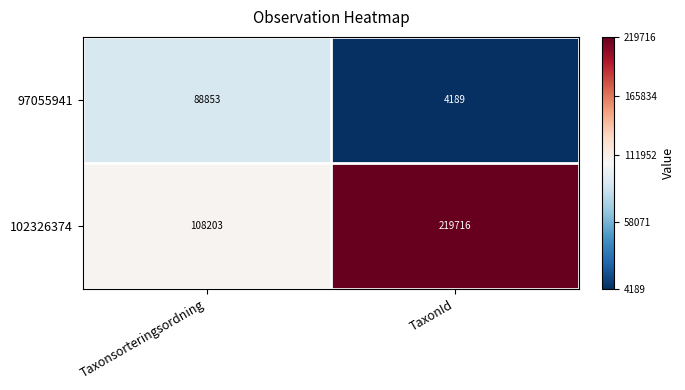

What is the minimum value for 97055941?

4189